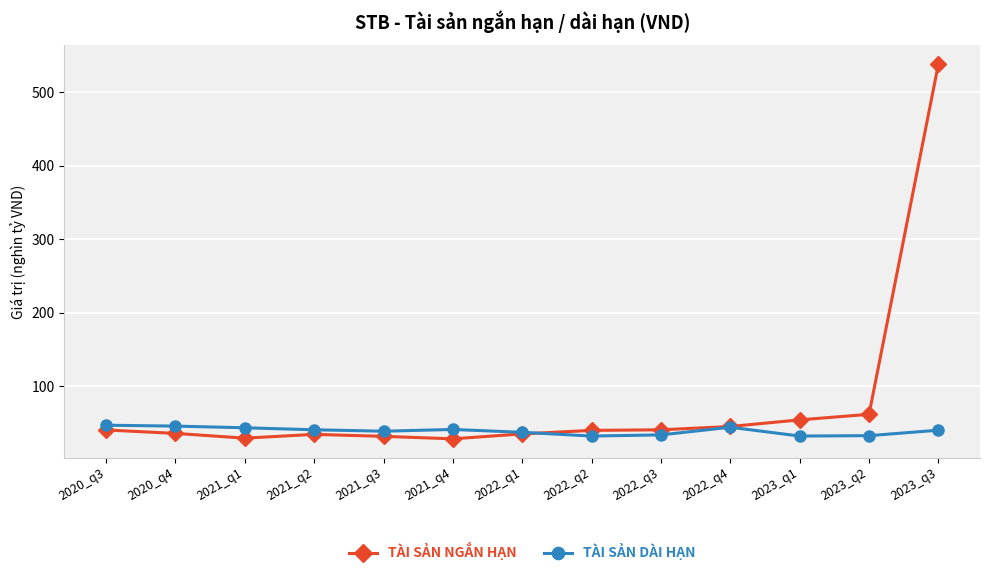

What position from the left is 2023_q2?

12